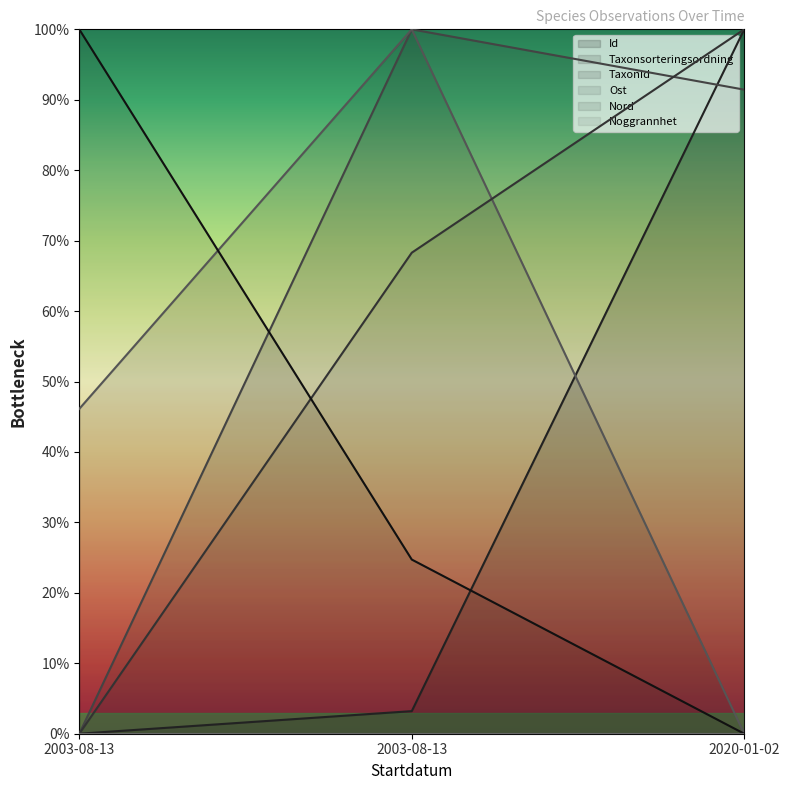

Rank the series at 2003-08-13 from highest to lowest value.

Nord, TaxonId, Id, Taxonsorteringsordning, Ost